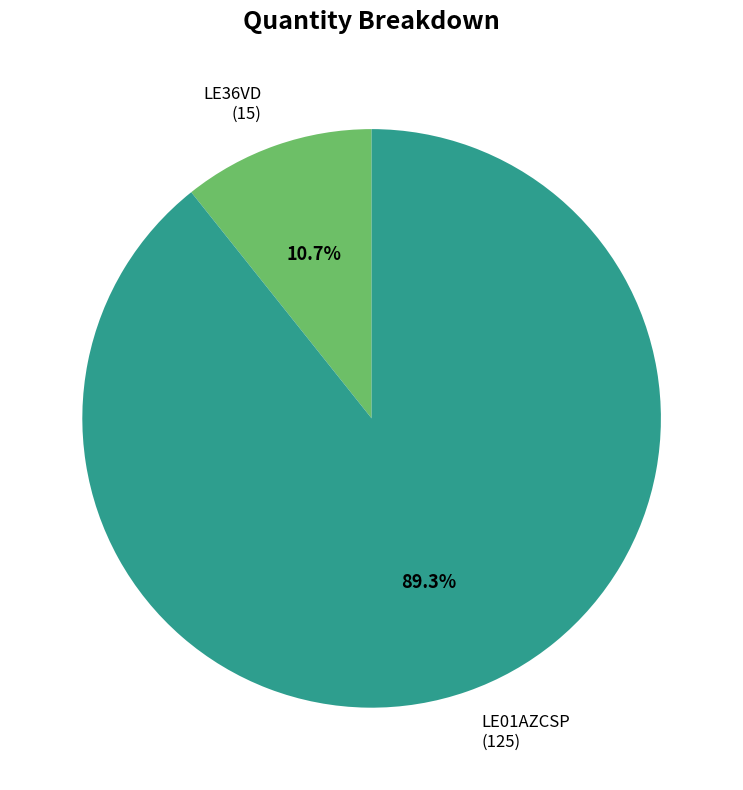

To the nearest percent, what is the difference between the LE36VD and LE01AZCSP slice percentages?

79%